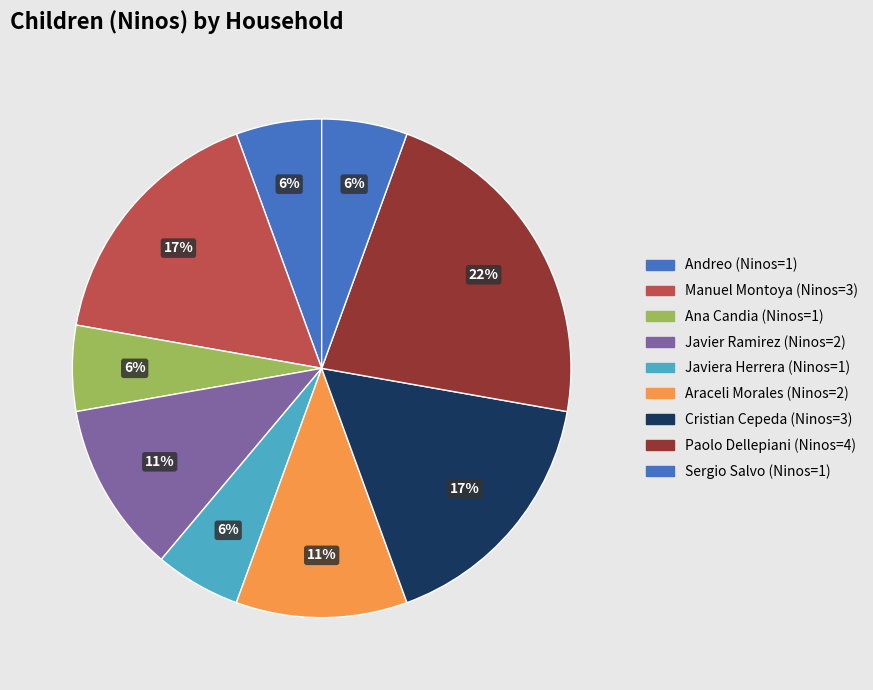

How many slices are in this pie chart?

9